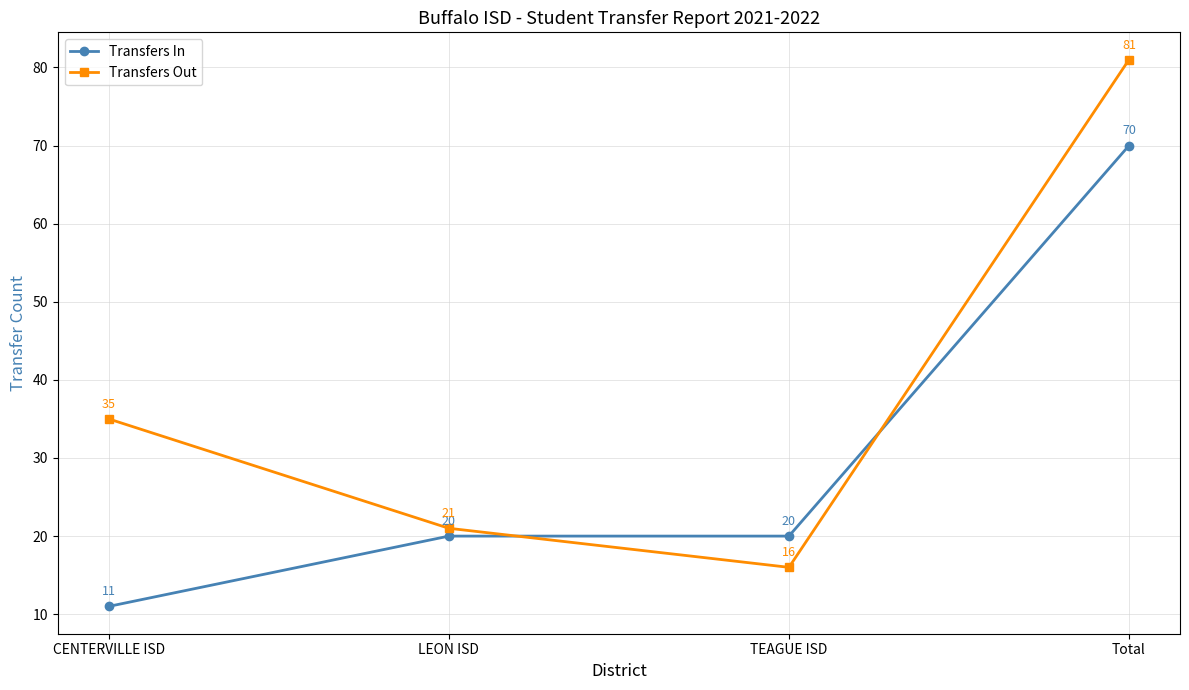

At CENTERVILLE ISD, list the series in order from smallest to largest.

Transfers In, Transfers Out